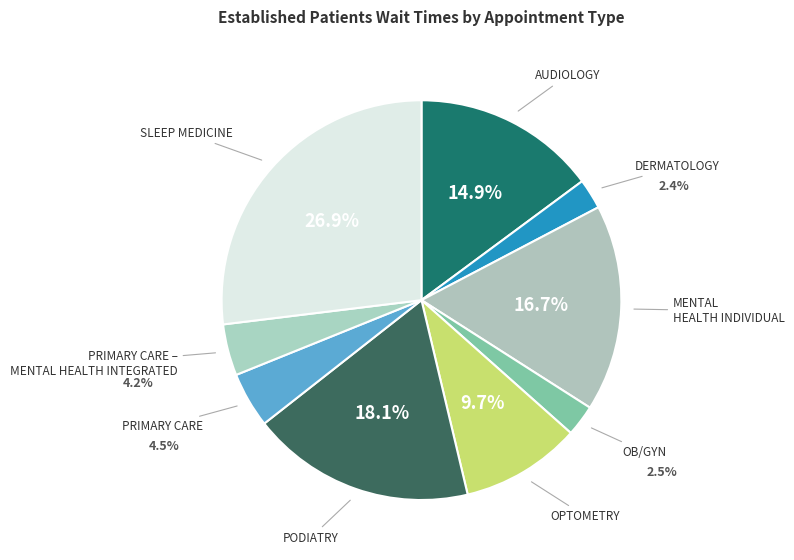

Approximately how many times larger is the value at MENTAL HEALTH INDIVIDUAL compared to PRIMARY CARE?

3.7